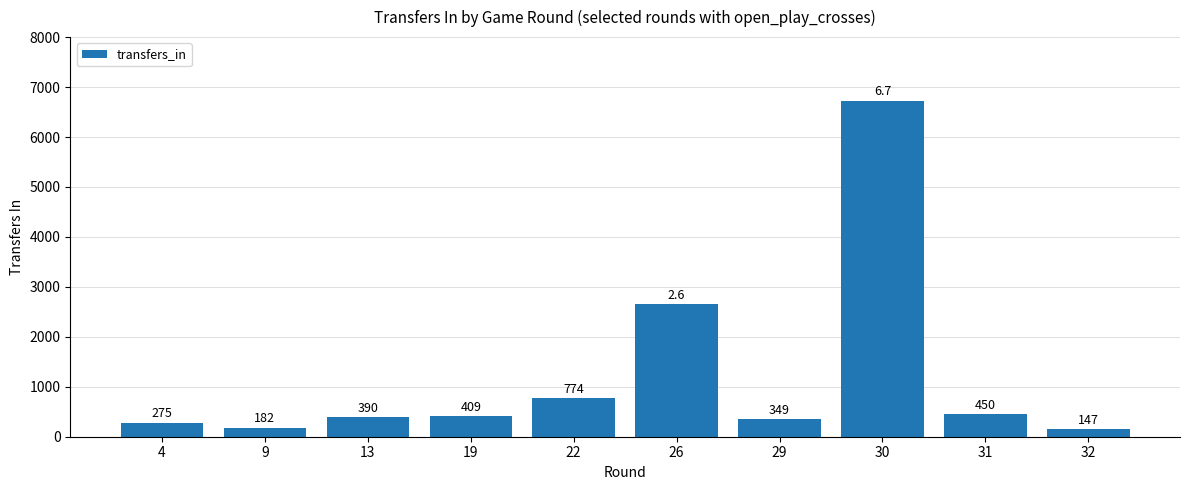

The value at 19 is 409. True or false?

True